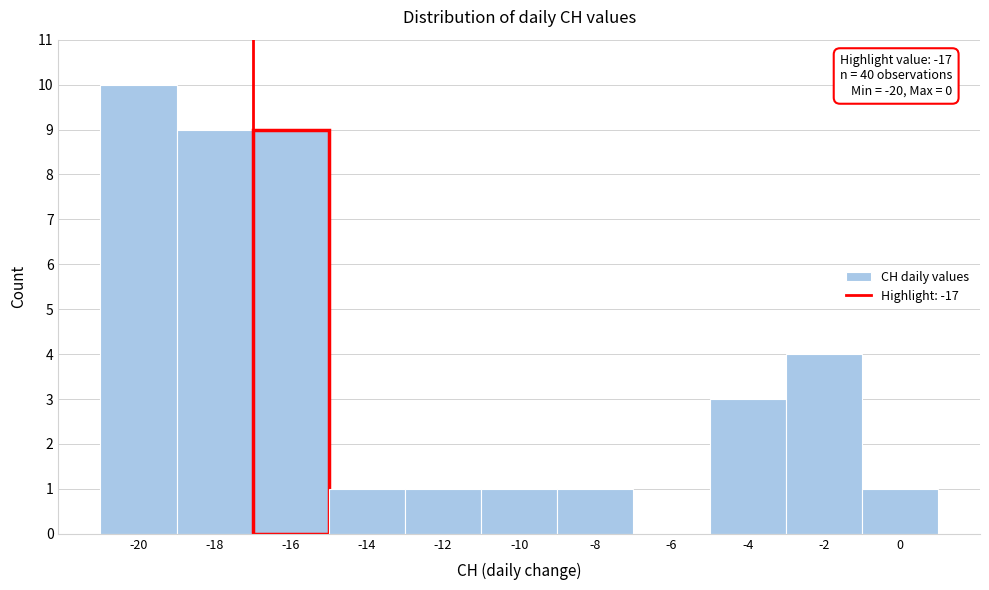

Which range on the x-axis has the tallest bar?

-21 to -19